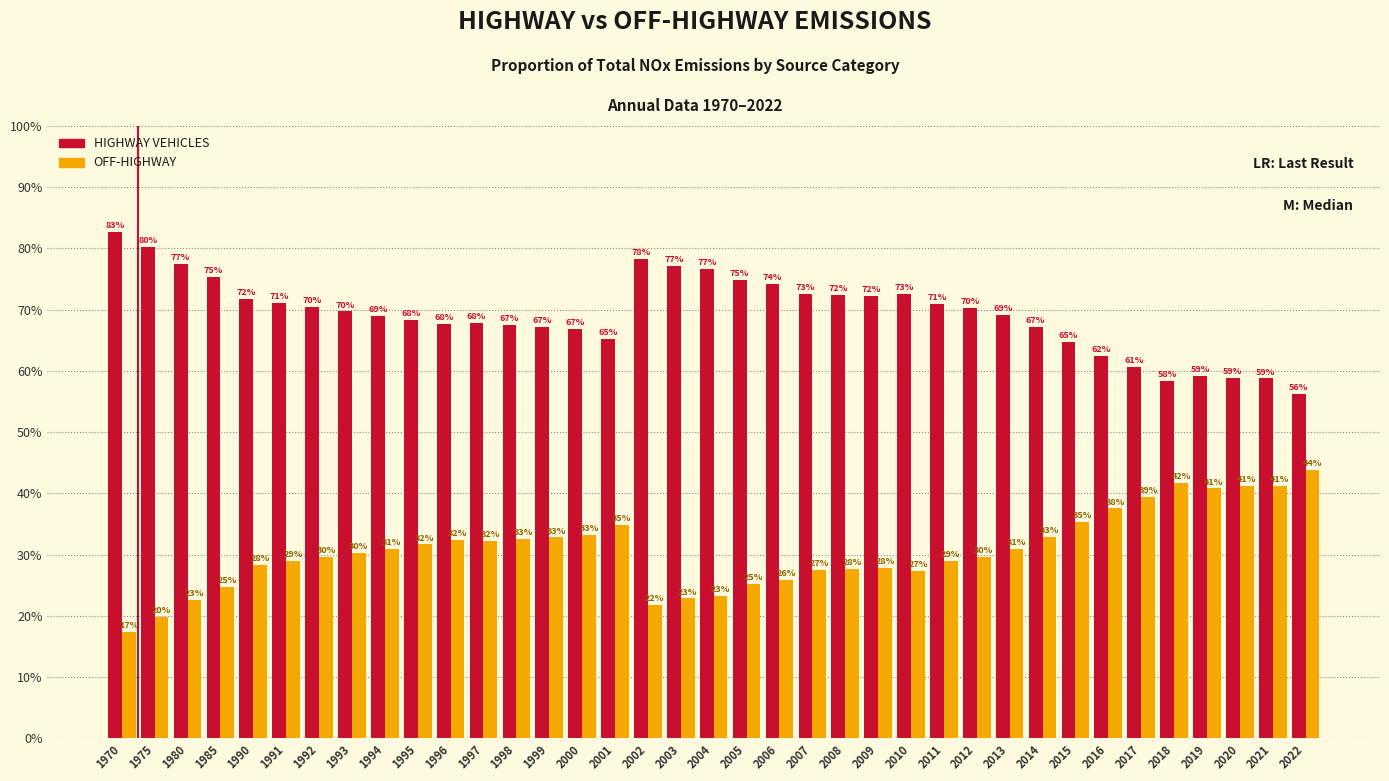

Rank the series at 2002 from highest to lowest value.

HIGHWAY VEHICLES, OFF-HIGHWAY